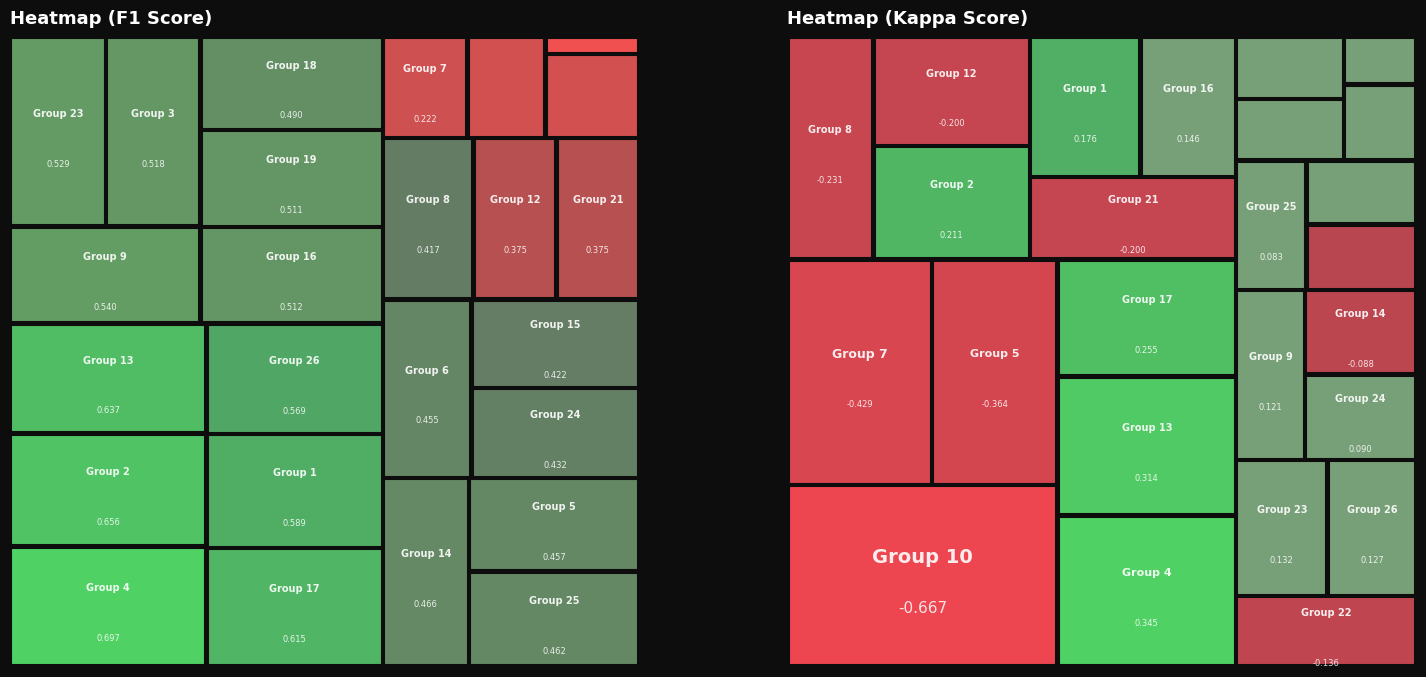

What is the maximum value shown in the chart?

0.7